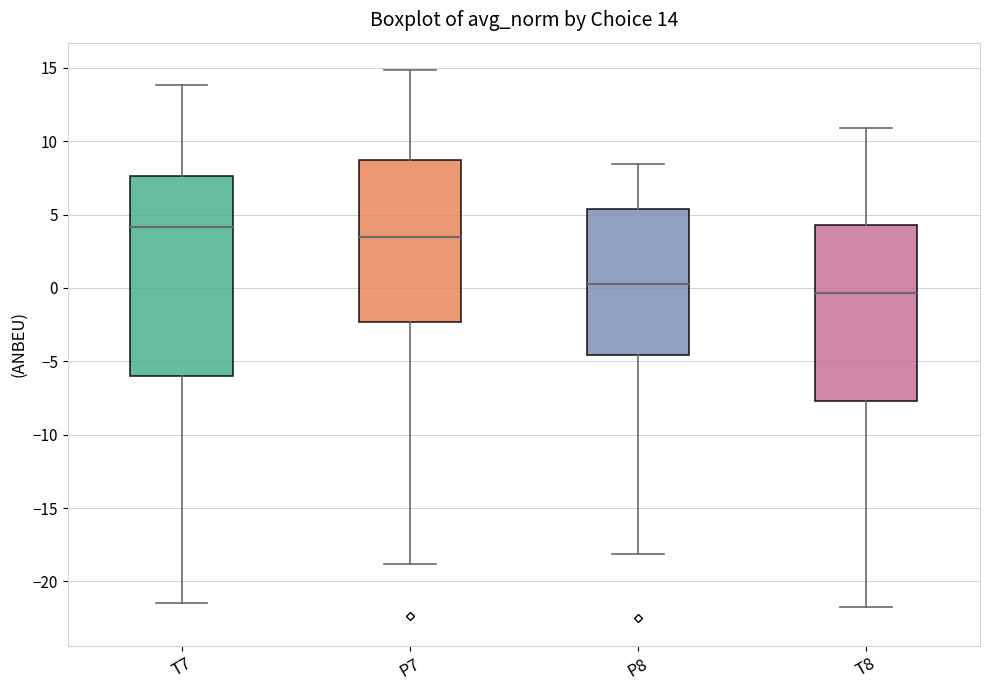

Comparing the boxes themselves (not the whiskers), which one is the tallest?

T7